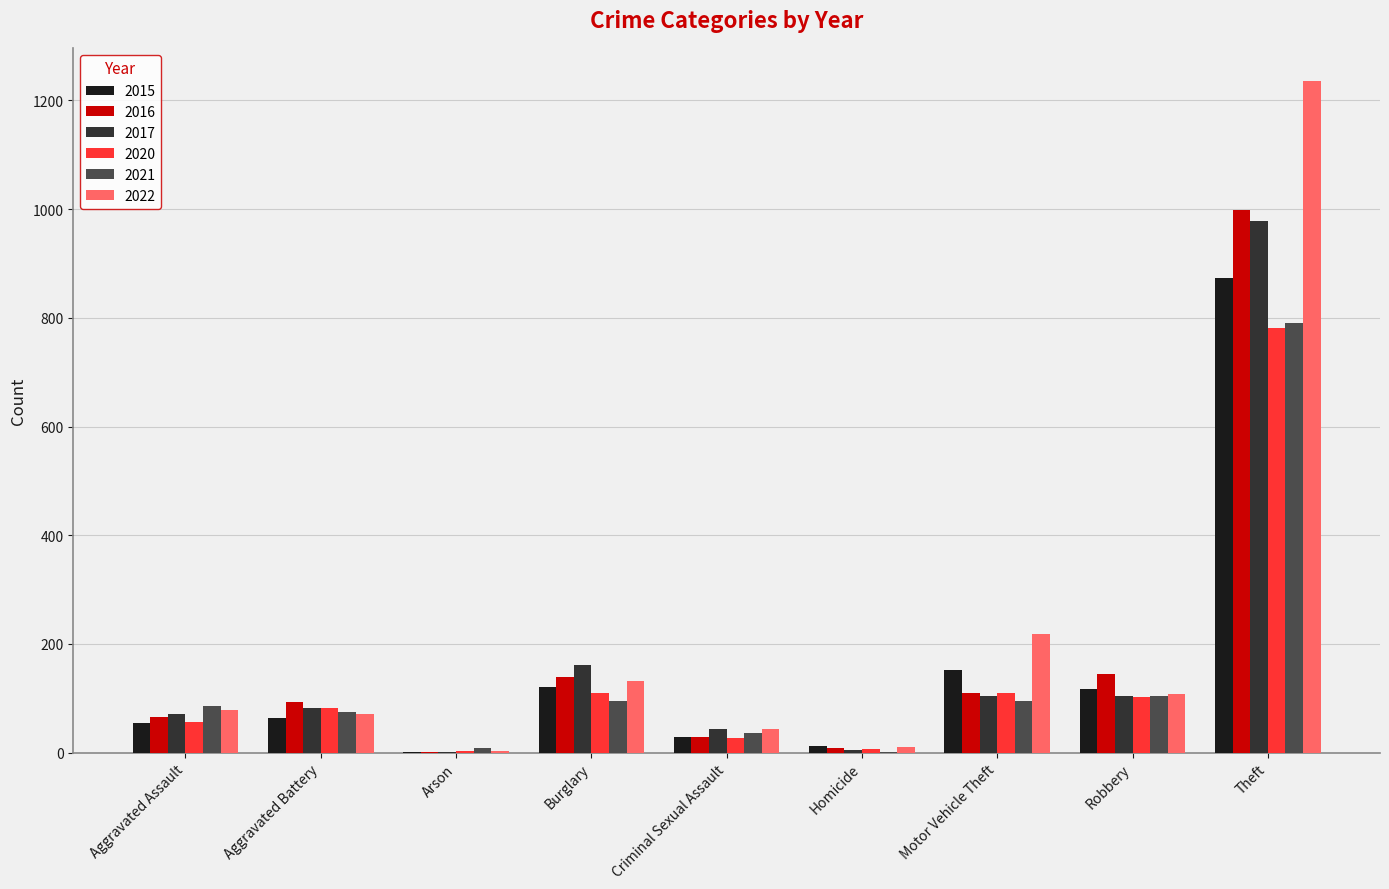

Which category has the highest value in the 2021 series?

Theft